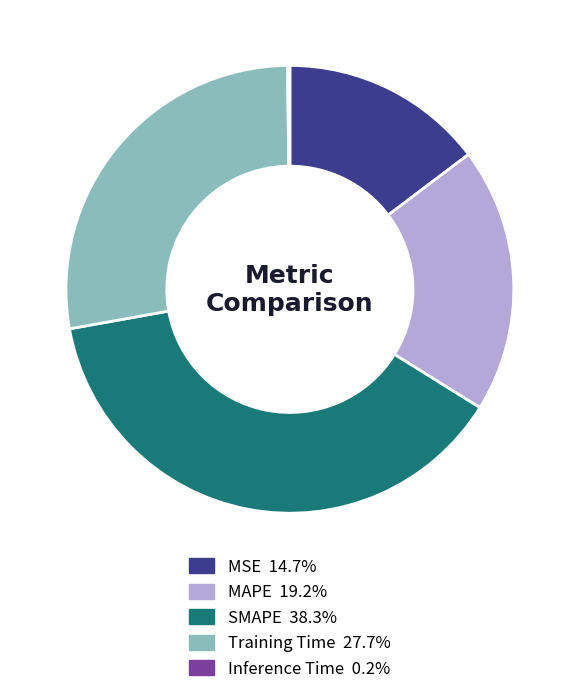

Is there a majority slice in this chart?

No